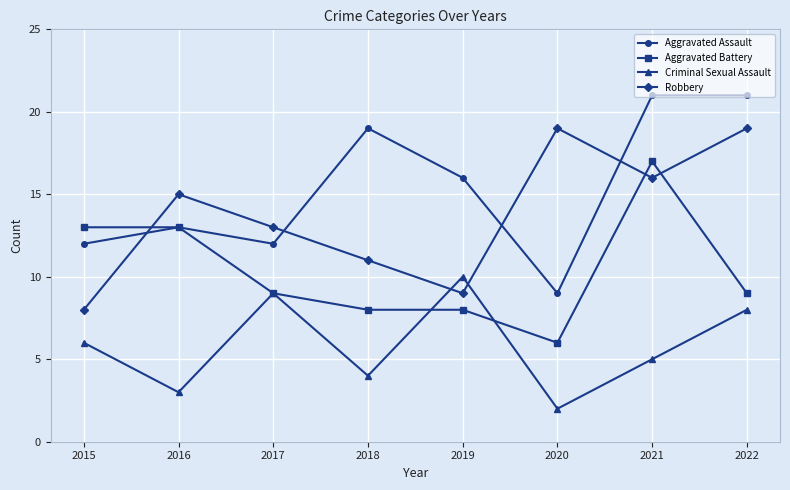

Is it true that Robbery equals 18 at 2017?

False